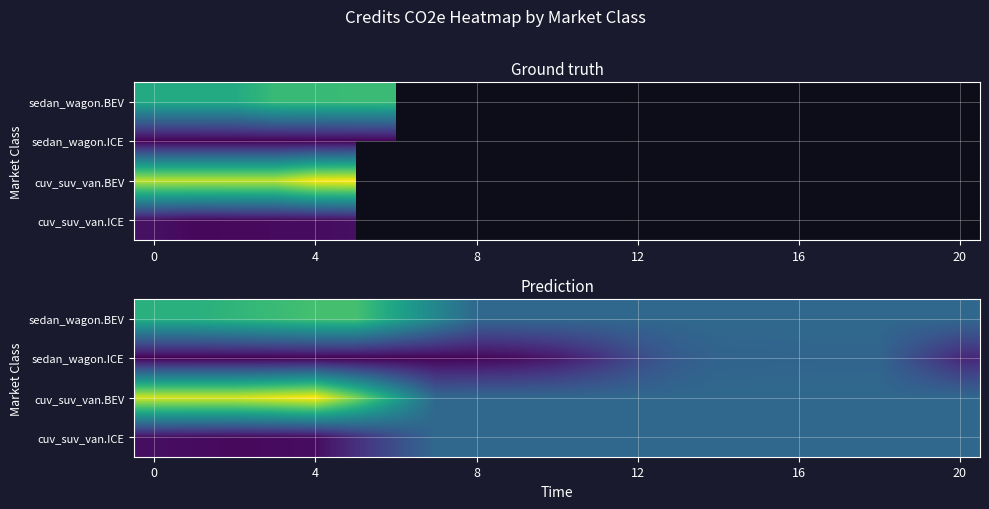

Which series has the largest range (max minus min)?

cuv_suv_van.BEV